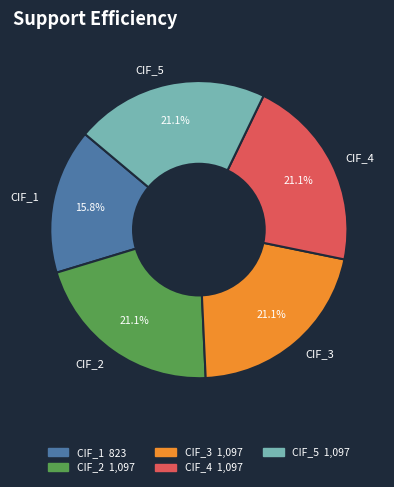

What is the ratio of the value at CIF_2 to the value at CIF_1?

1.3